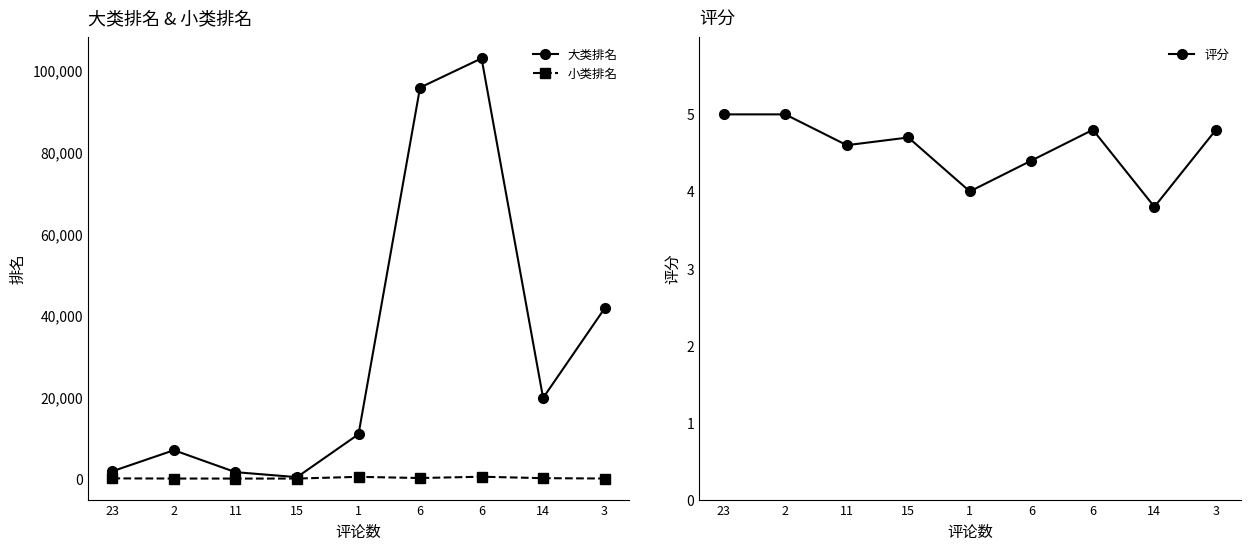

What is the minimum value shown in the chart?

3.0